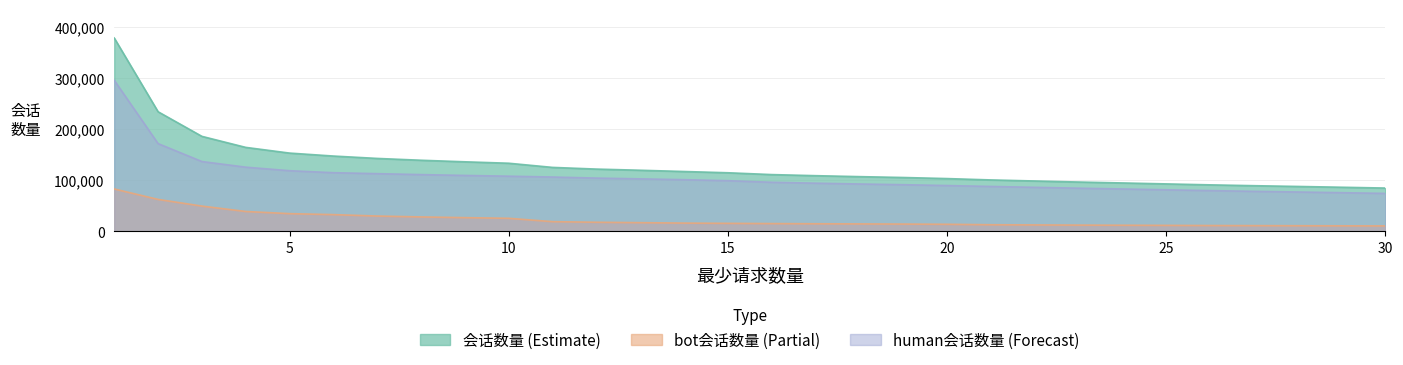

The 会话数量 series shows 121822 at 12. True or false?

True